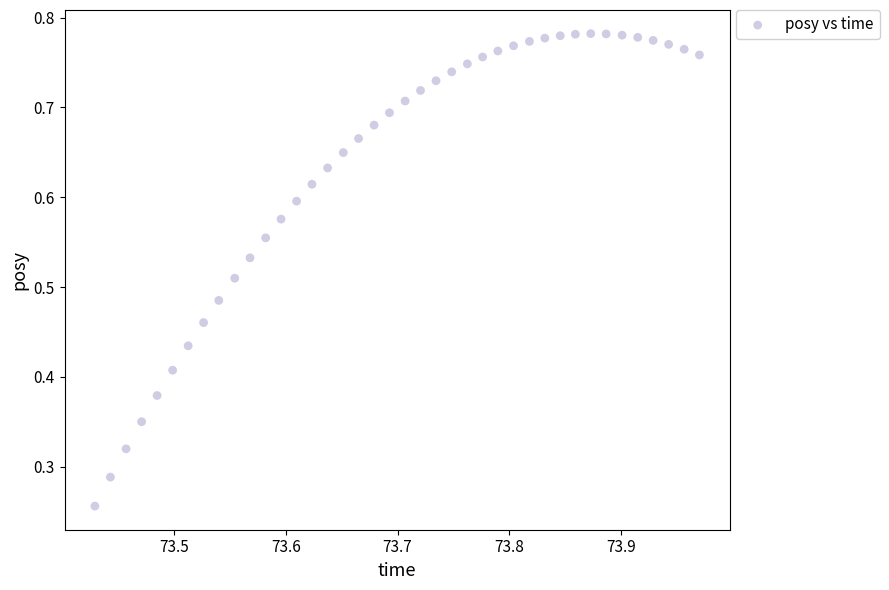

How many points are shown in the scatter plot?

40